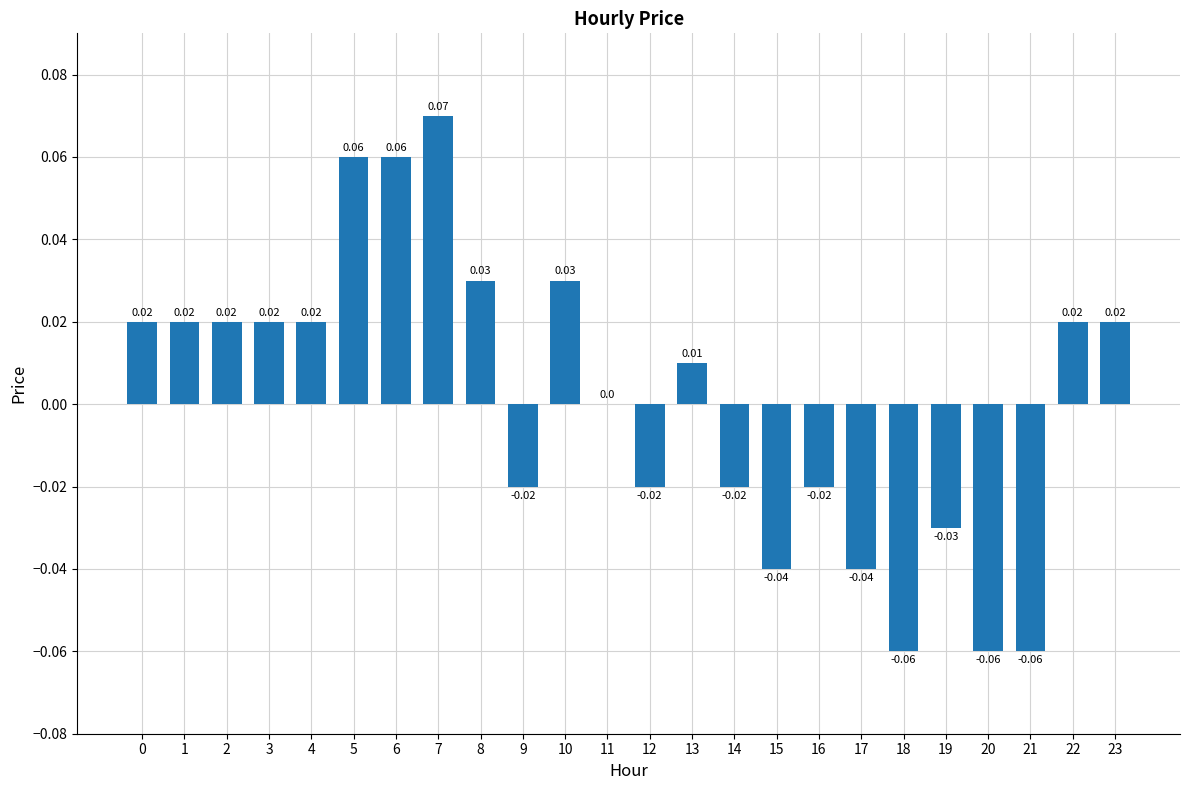

How many data points does each series have?

24